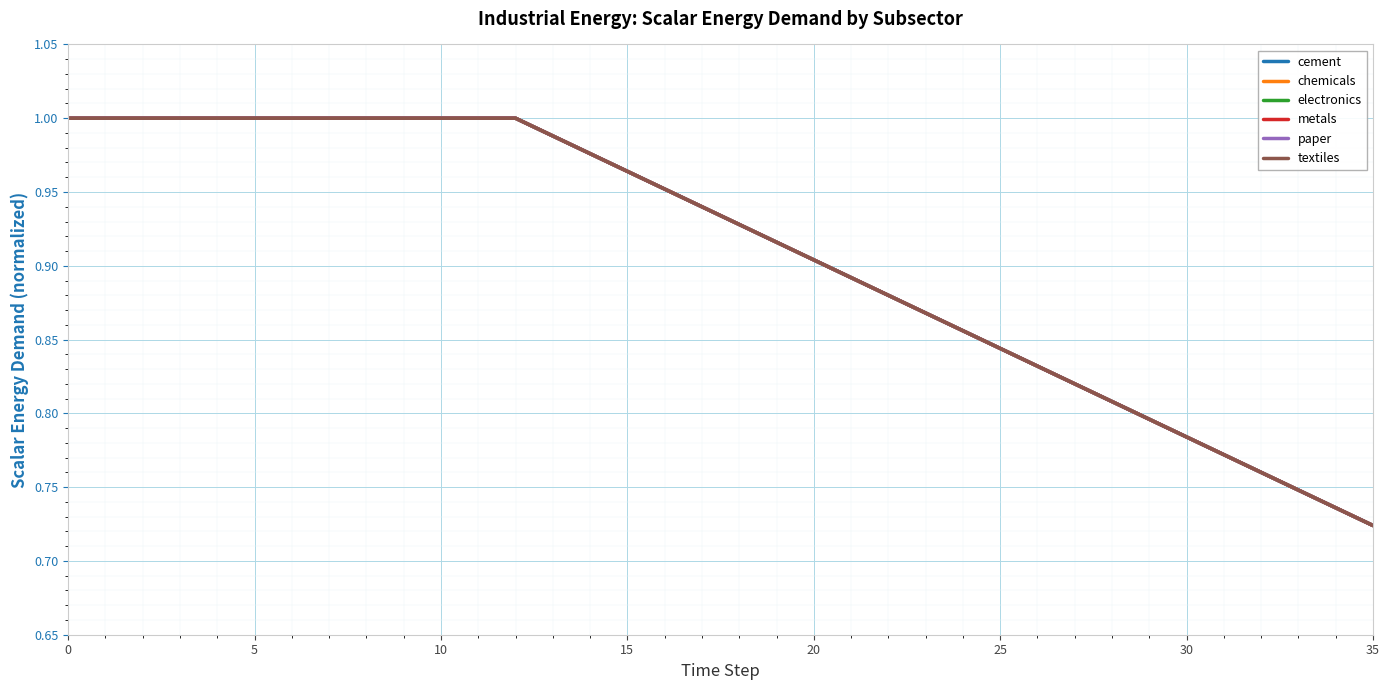

Does the chart have visible grid lines?

Yes